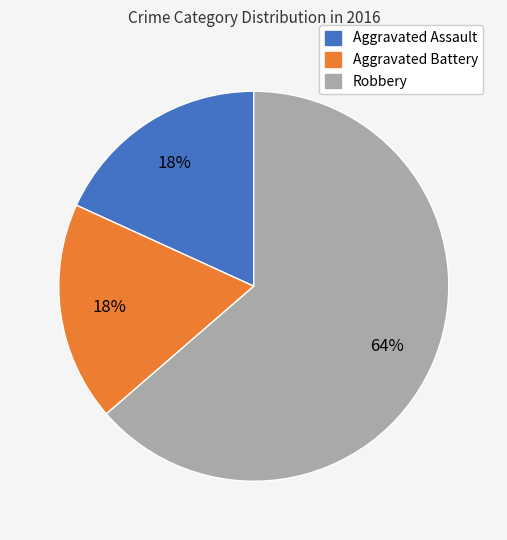

Is the sum of Aggravated Assault and Robbery greater than half?

Yes